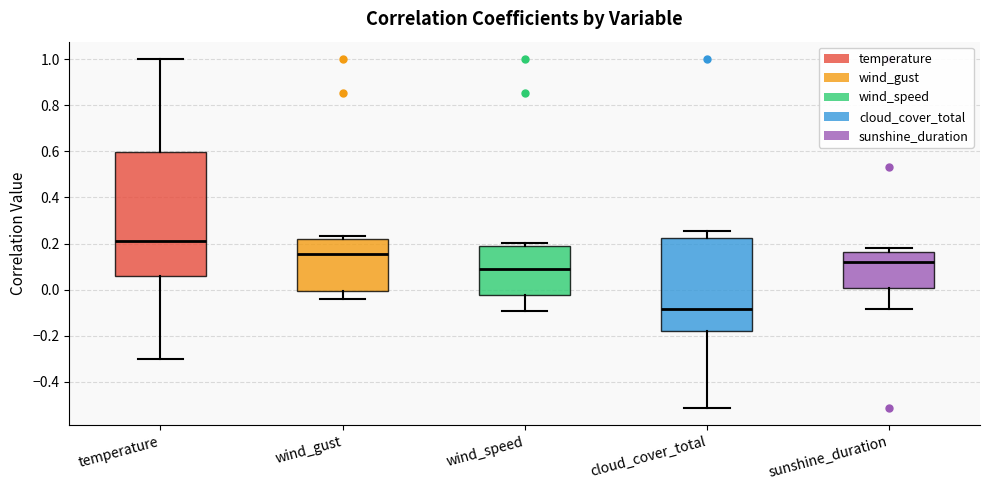

Reading left to right, transcribe this box plot: for each box, give where its median line is, the range the box spans, and where its two whiskers end, as read against the y-axis. The values are not printed on the chart, so give them approximately, as read against the axis.

temperature: median 0.22, box 0.06 to 0.60, whiskers -0.30 to 1.00
wind_gust: median 0.16, box 0.00 to 0.22, whiskers -0.04 to 0.24
wind_speed: median 0.10, box -0.02 to 0.18, whiskers -0.10 to 0.20
cloud_cover_total: median -0.08, box -0.18 to 0.22, whiskers -0.52 to 0.26
sunshine_duration: median 0.12, box 0.00 to 0.16, whiskers -0.08 to 0.18